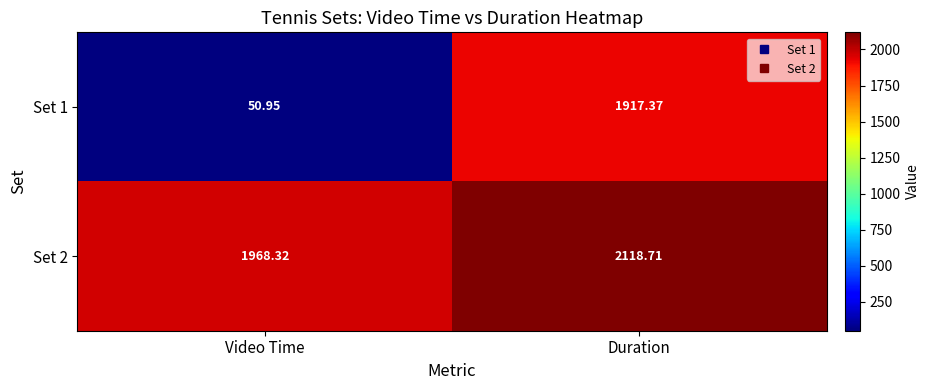

Which label corresponds to the smallest value in the chart?

Video Time